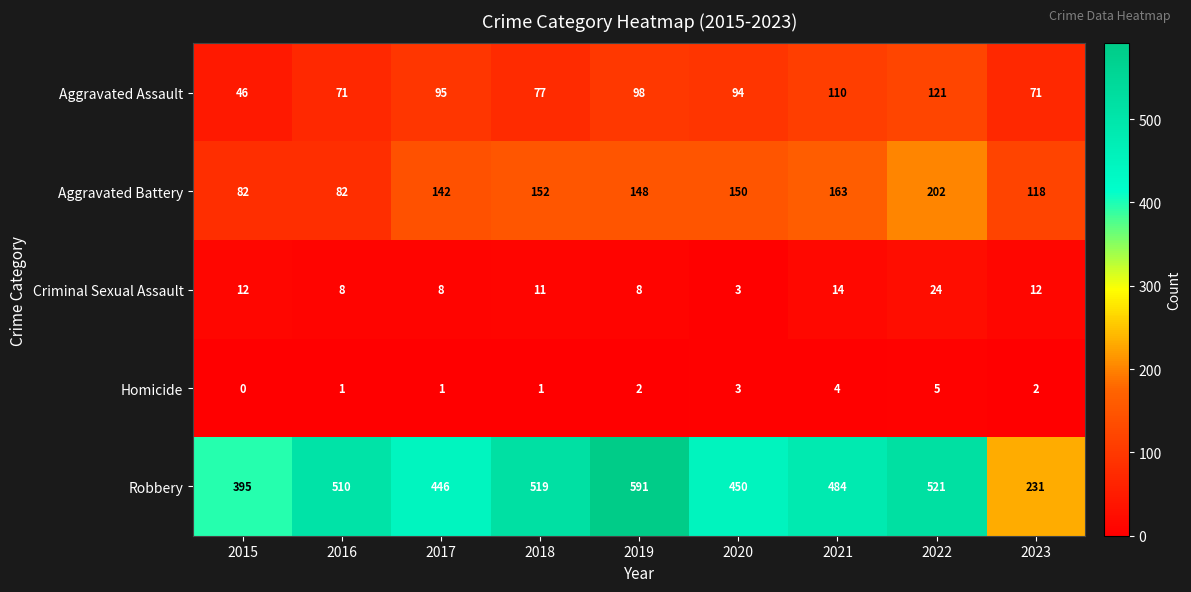

Which category has the lowest value across all series?

2015